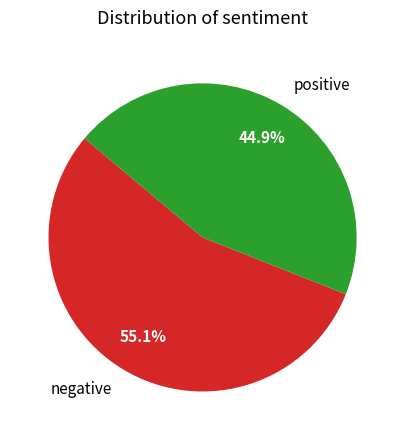

Rank the categories by value from highest to lowest.

negative, positive